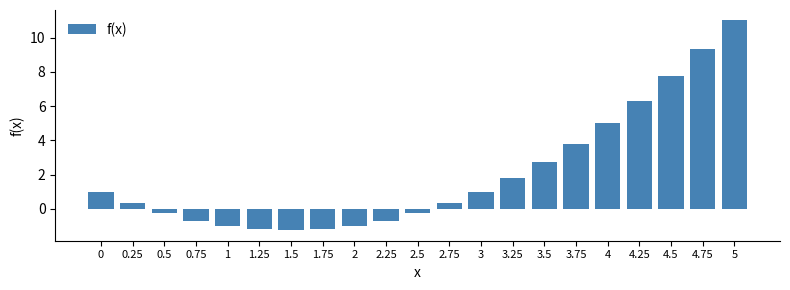

The value at 1 is -1.0. True or false?

True